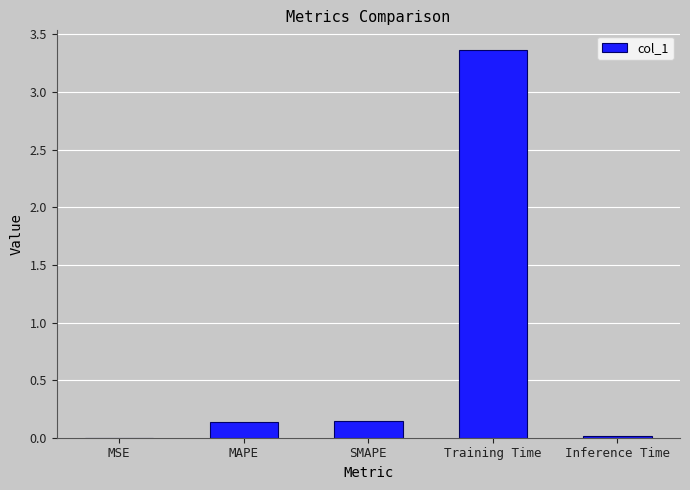

Which category has the highest value across all series?

Training Time